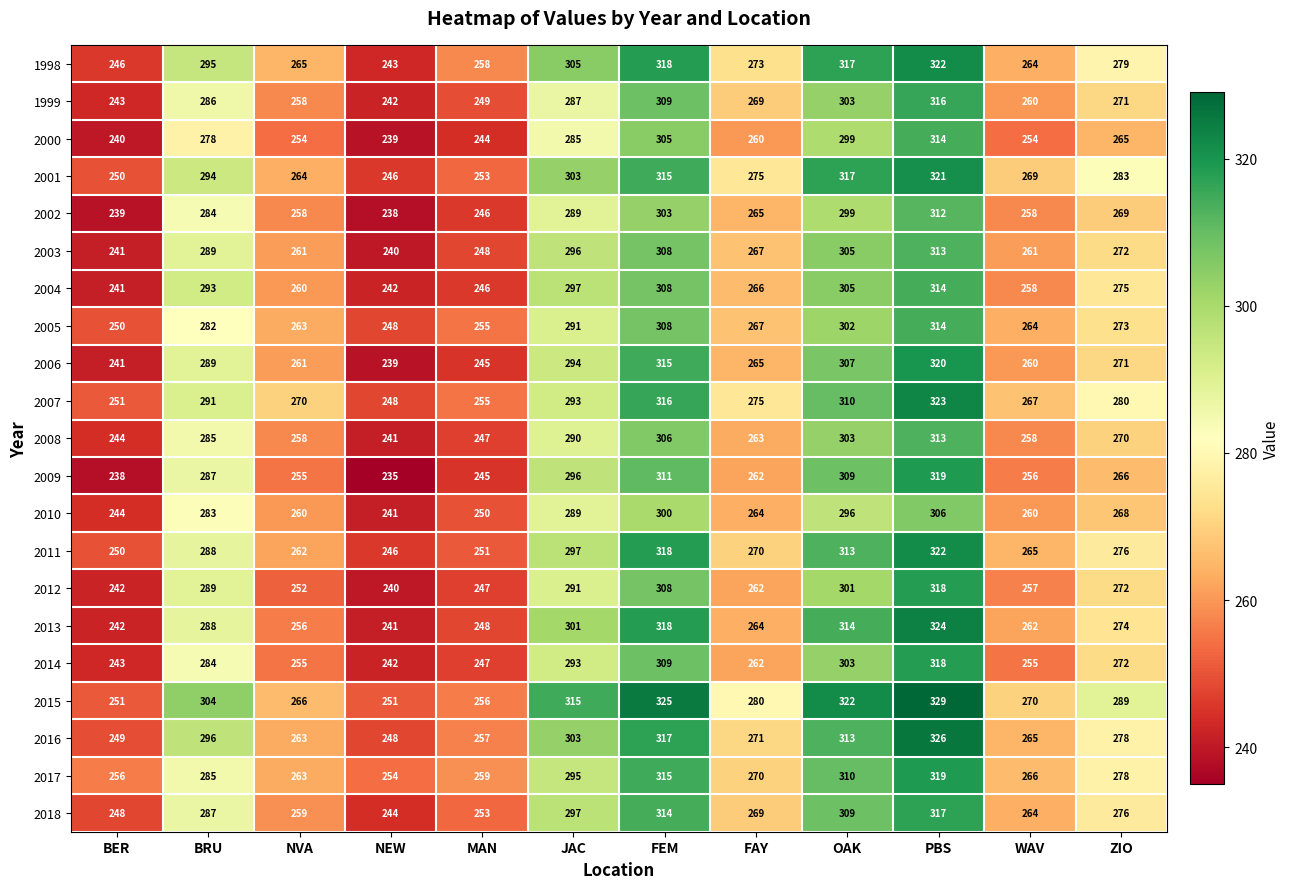

Which category has the highest value across all series?

PBS